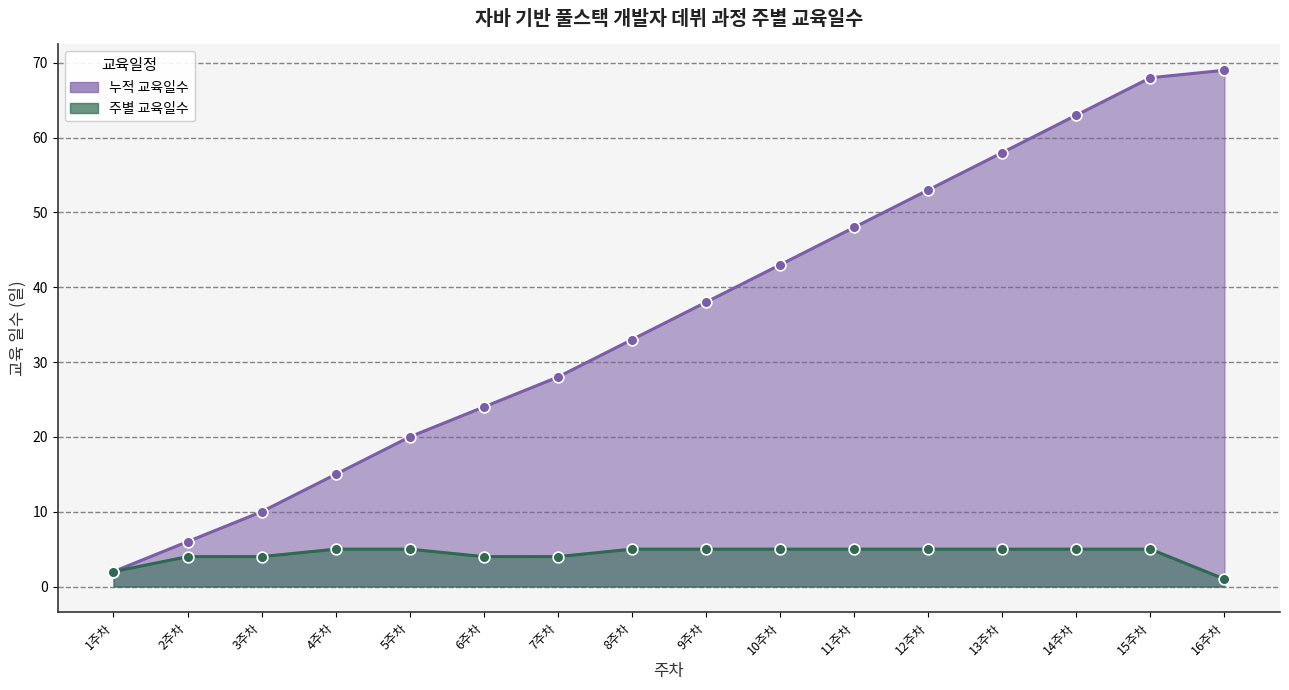

What is the ratio of the value at 10주차 to the value at 1주차?

2.5